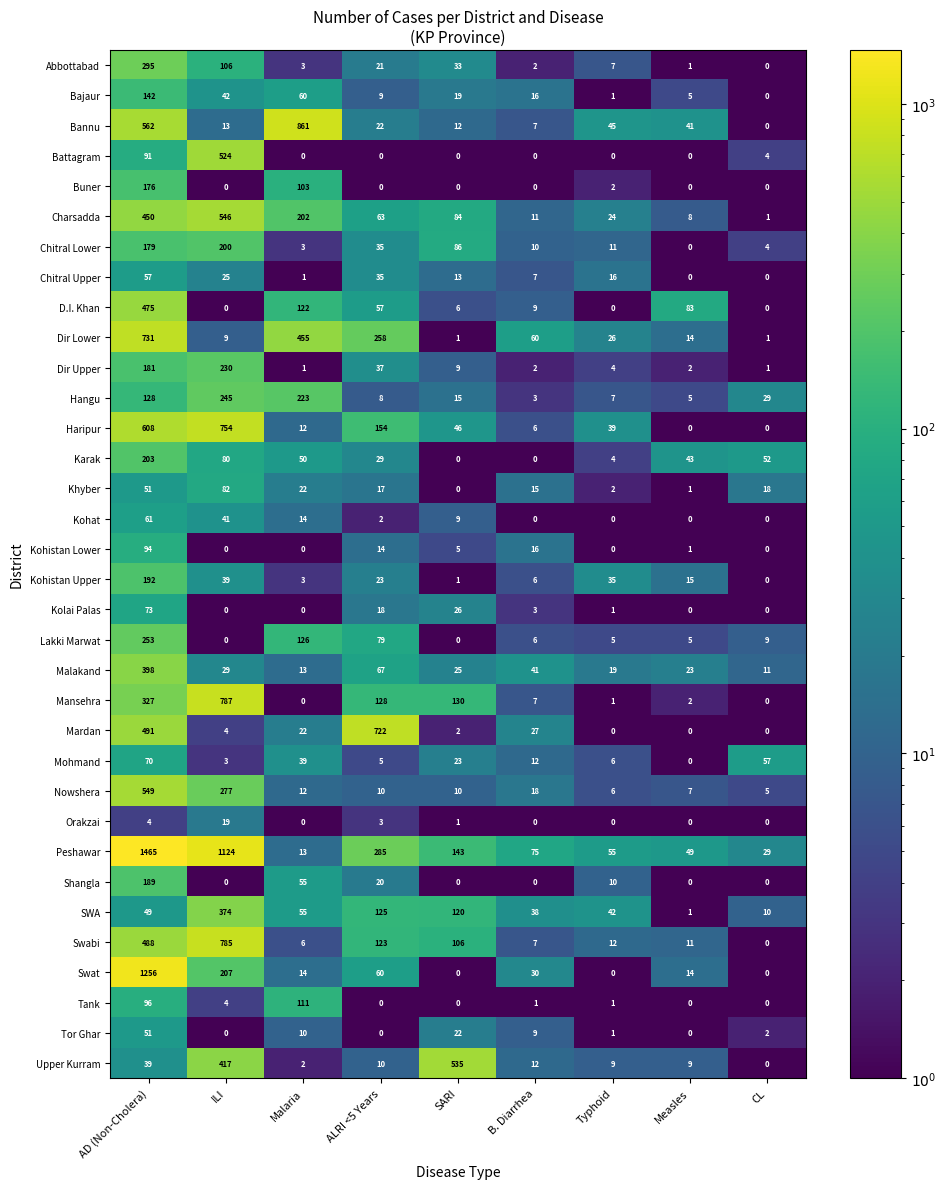

Read the Malakand value at ILI, to the nearest 10.

30